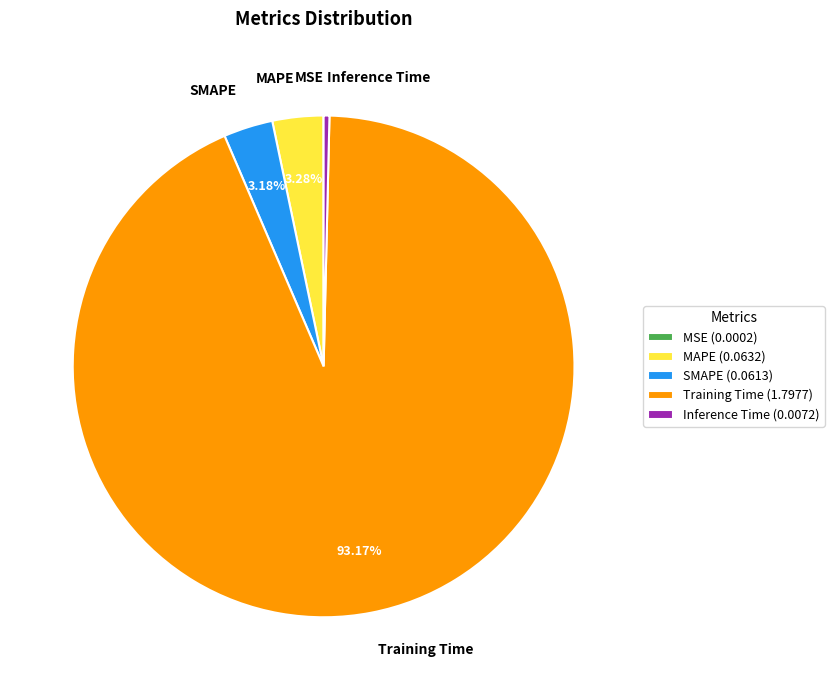

True or false: MAPE accounts for 18% of the total.

False